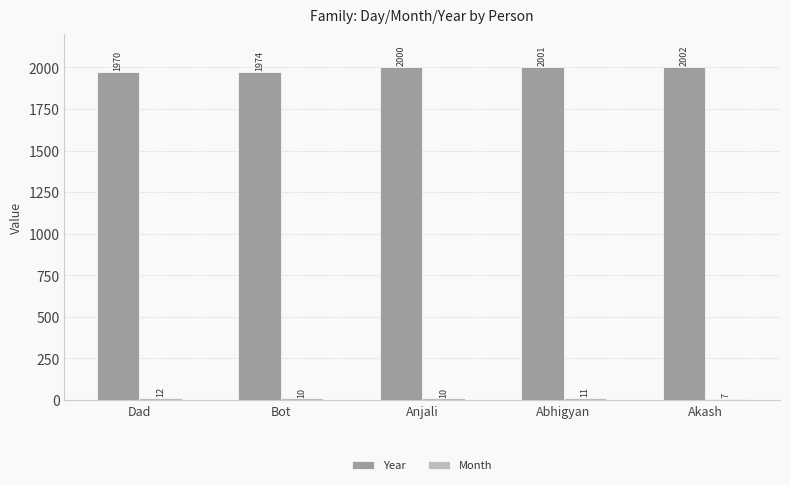

What is the total value across all series at Abhigyan?

2012